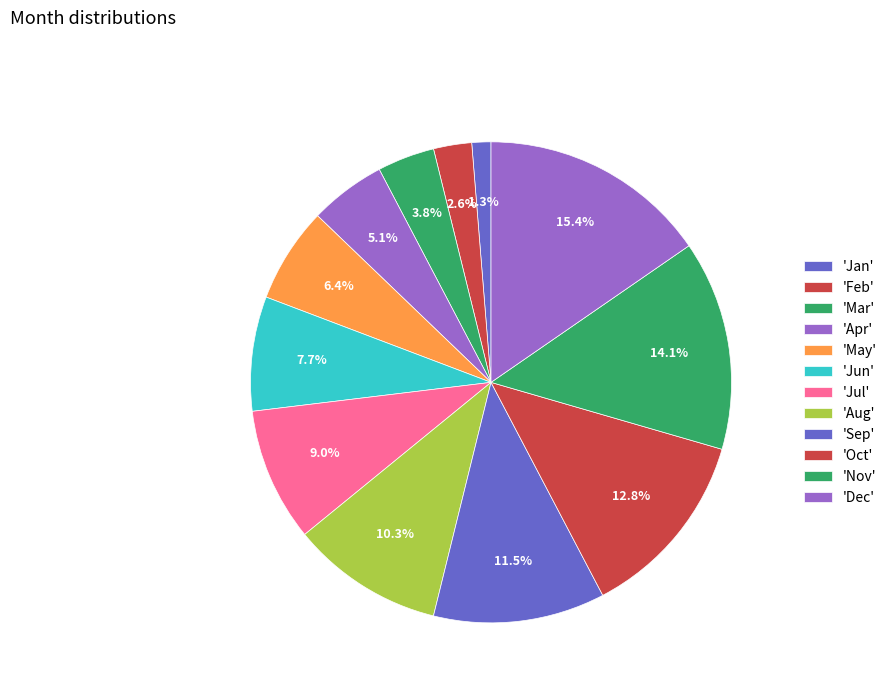

How many segments does this pie chart have?

12